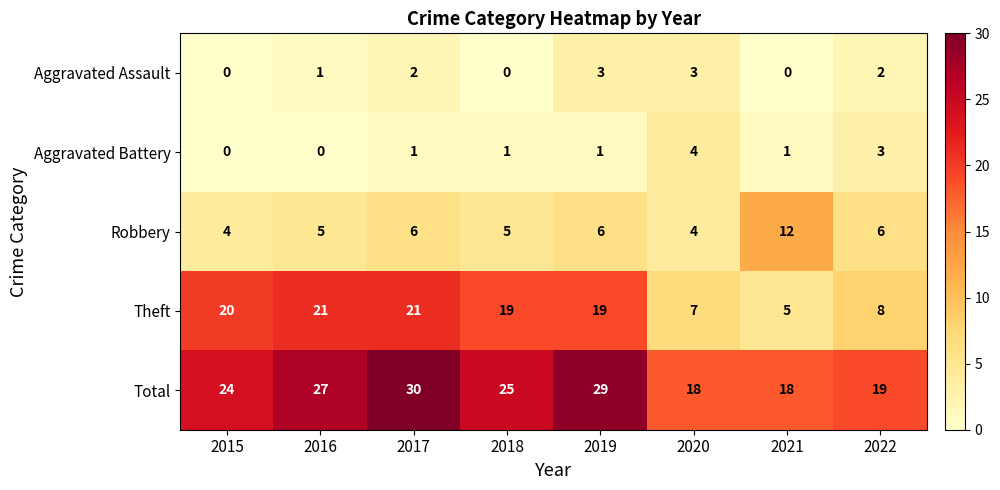

The Theft series shows 12 at 2020. True or false?

False